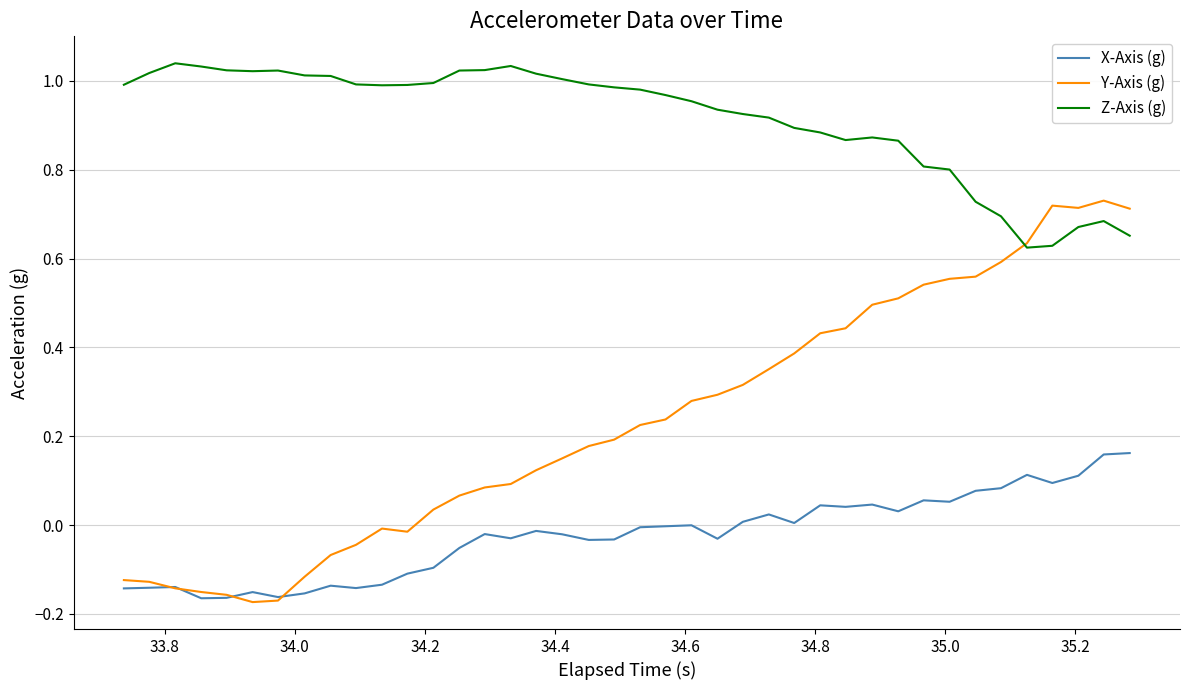

True or false: Z-Axis (g) and Y-Axis (g) cross at least once.

True